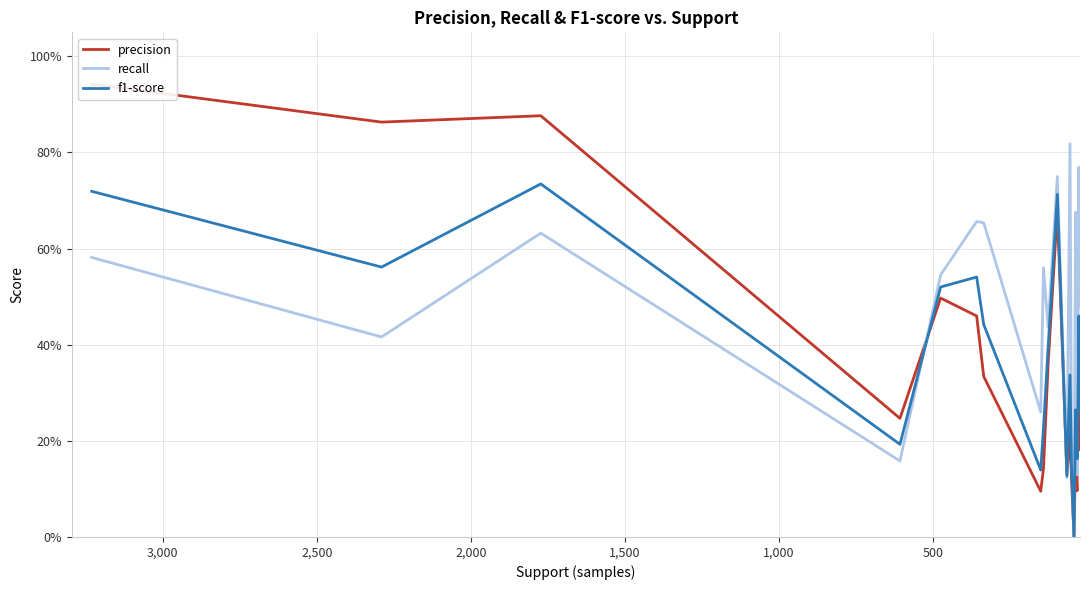

Does the chart display data point markers on the line(s)?

No